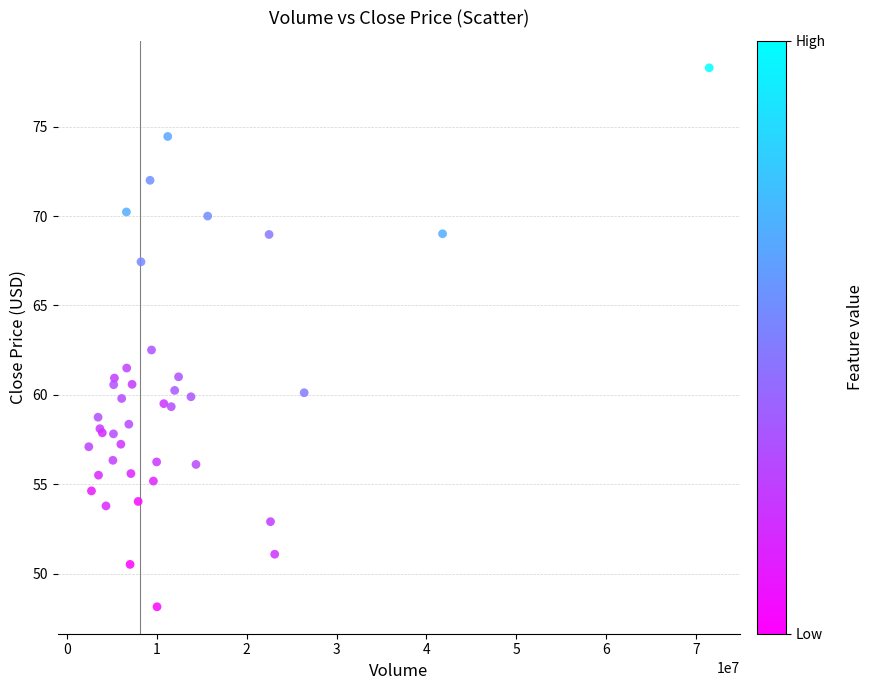

What Y value in the scatter plot is closest to 63?

62.5